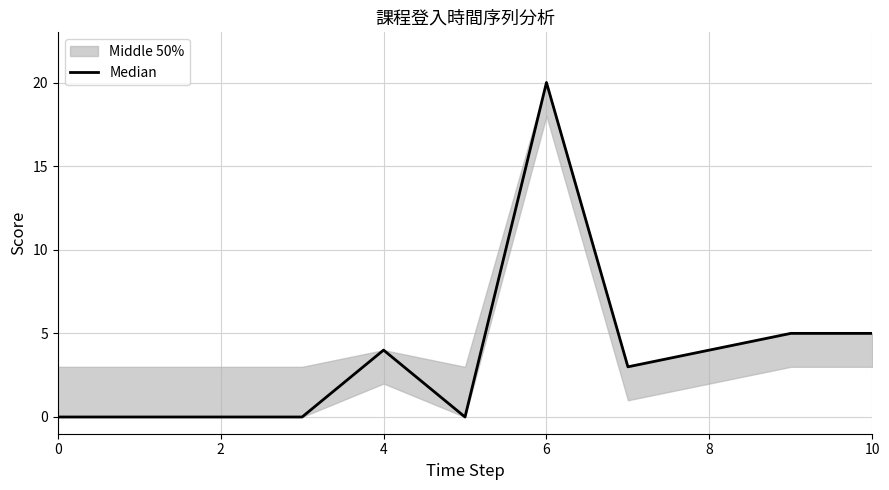

Does the chart display data point markers on the line(s)?

No